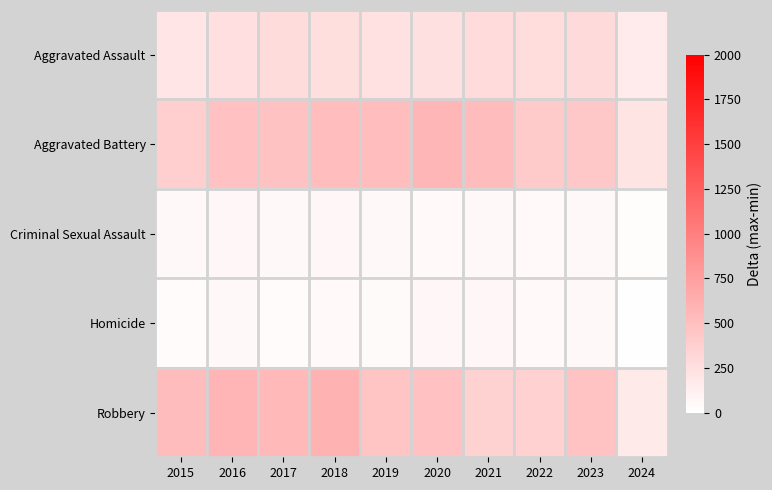

Between 2021 and 2016, which is larger?

2021